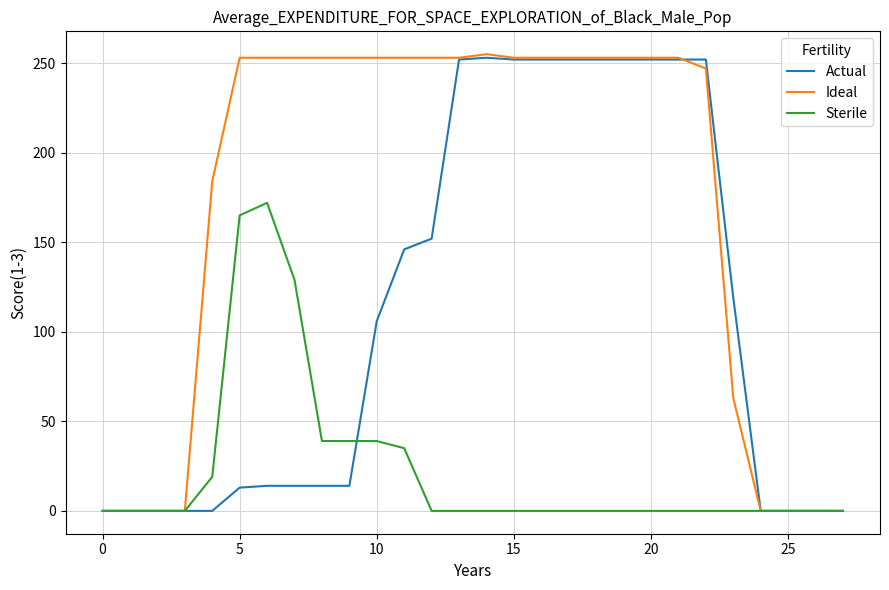

What is the greatest value displayed?

255